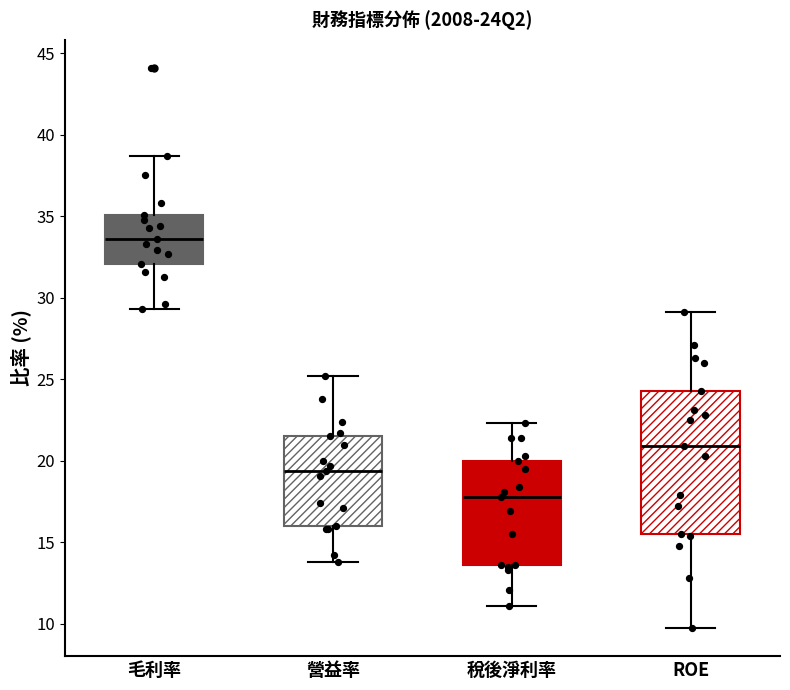

Which box is the tallest, from its lower edge to its upper edge?

ROE